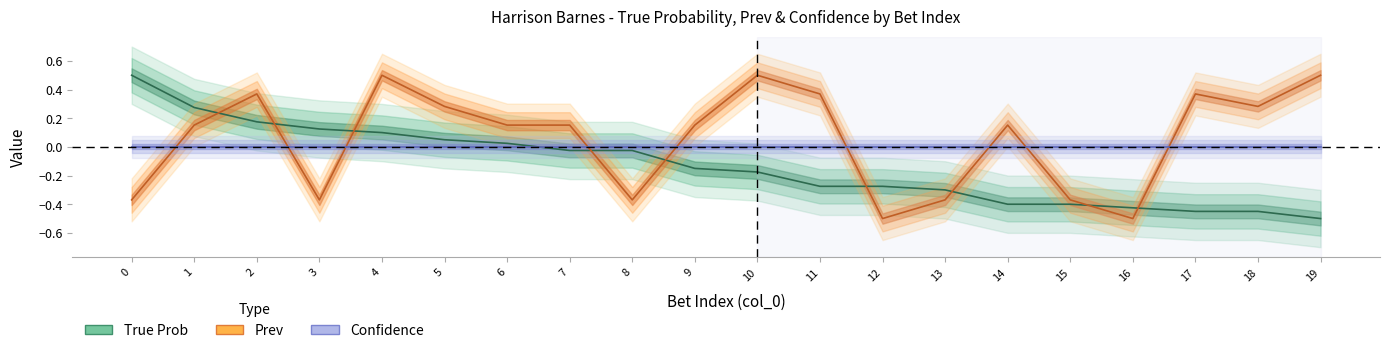

What is the average value of the Prev series?

0.1